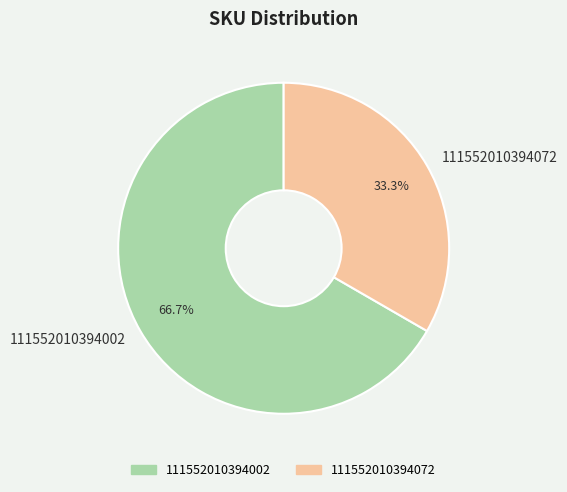

Between 111552010394002 and 111552010394072, which is larger?

111552010394002